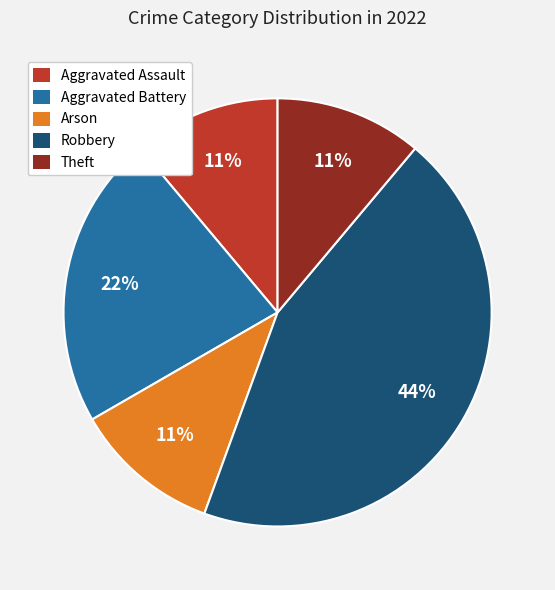

To the nearest percent, what is the difference between the largest and smallest slice percentages?

33%